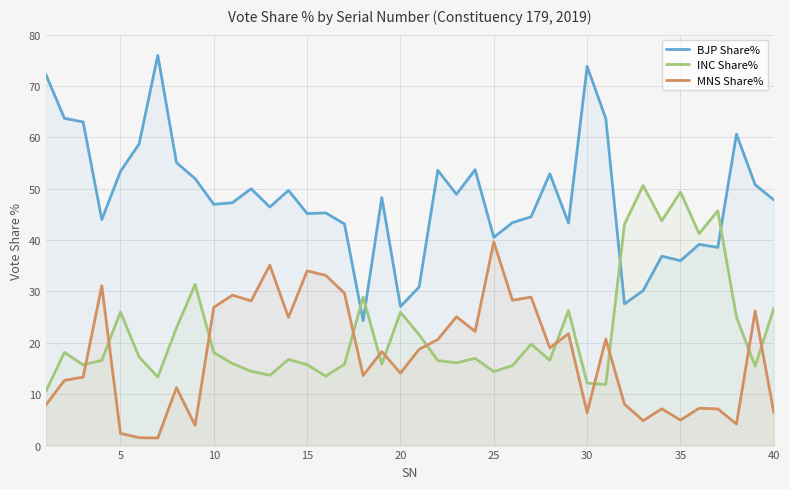

Which series has the widest spread of values?

BJP Share%